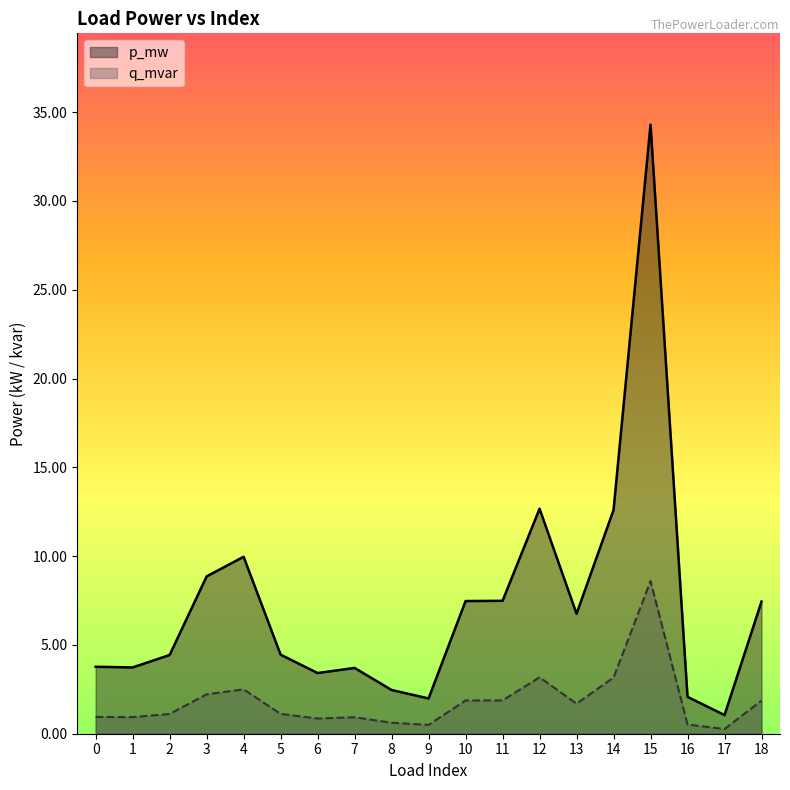

True or false: q_mvar has a value of 0.0 at 11.

False